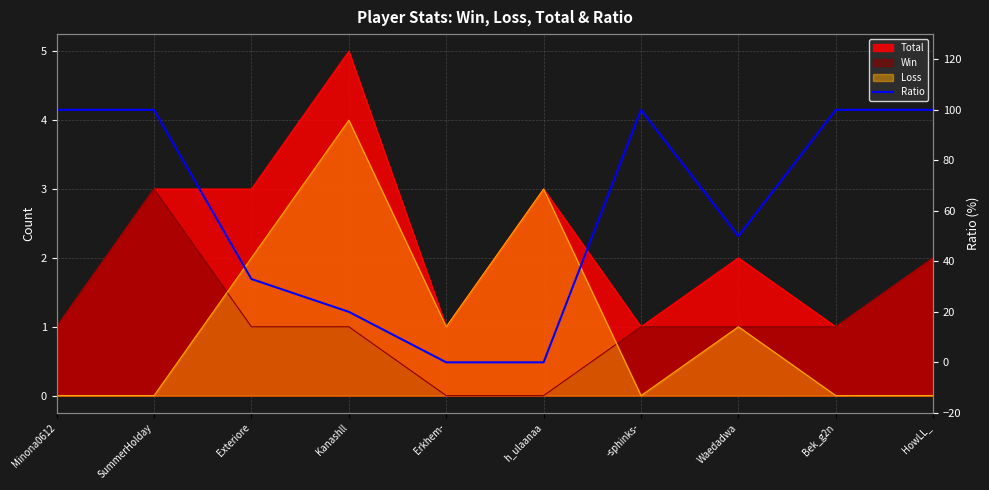

How many points are higher than both their immediate neighbors (excluding endpoints)?

1